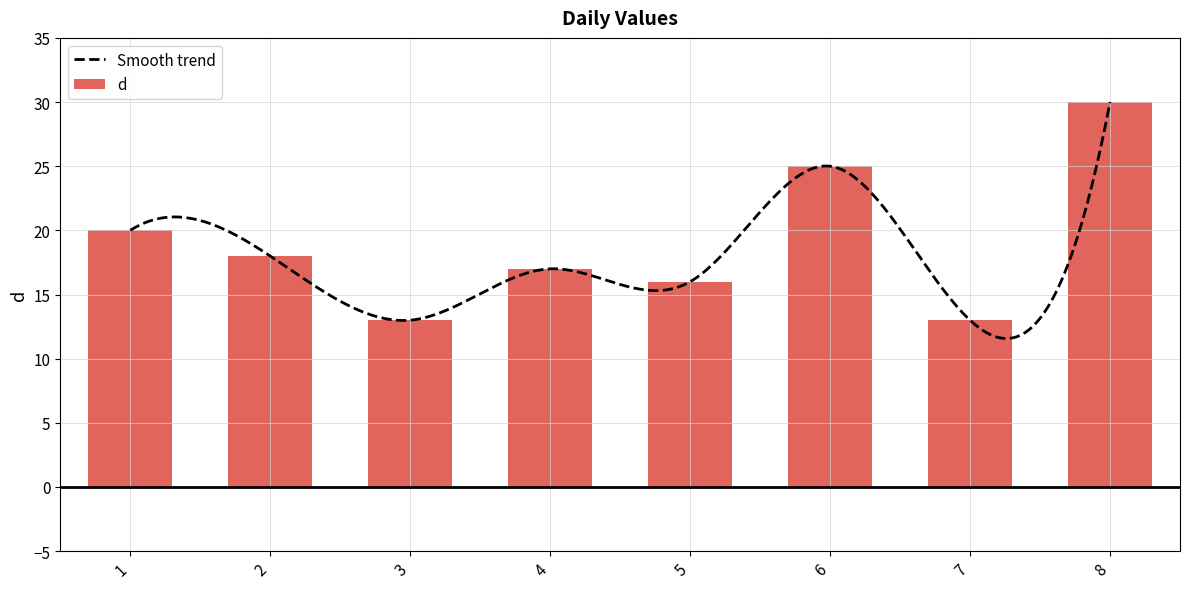

Reading right to left, list all the values displayed in this chart.

30	13	25	16	17	13	18	20